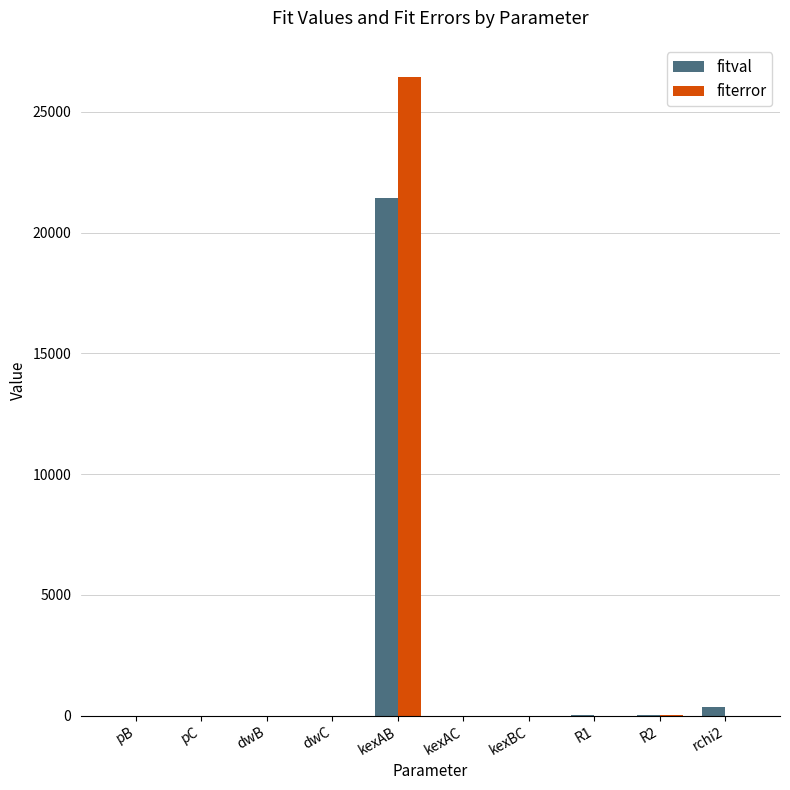

What is the total value across all series at kexAB?

47881.0